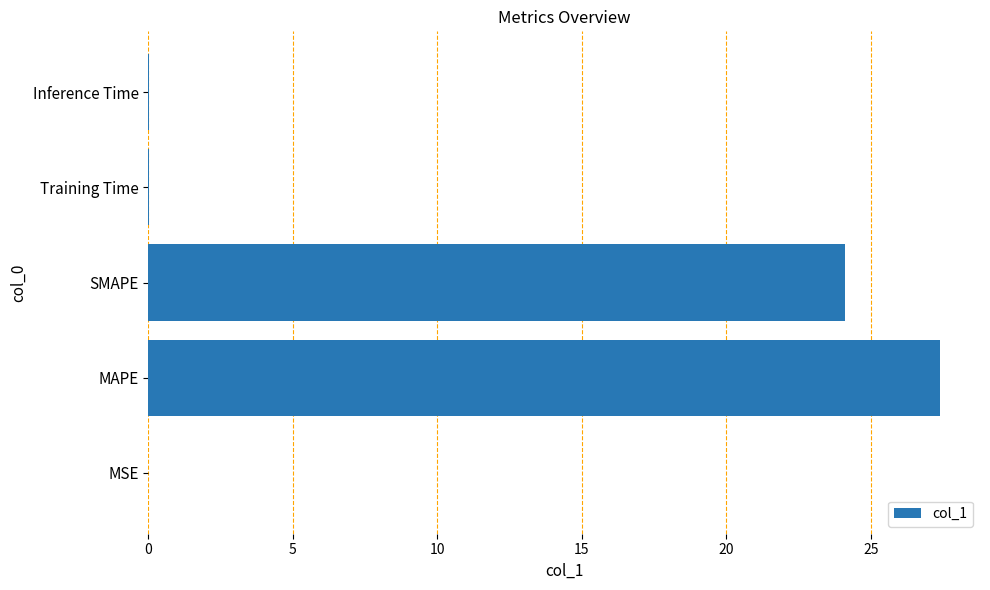

At which label is the value closest to 13?

SMAPE